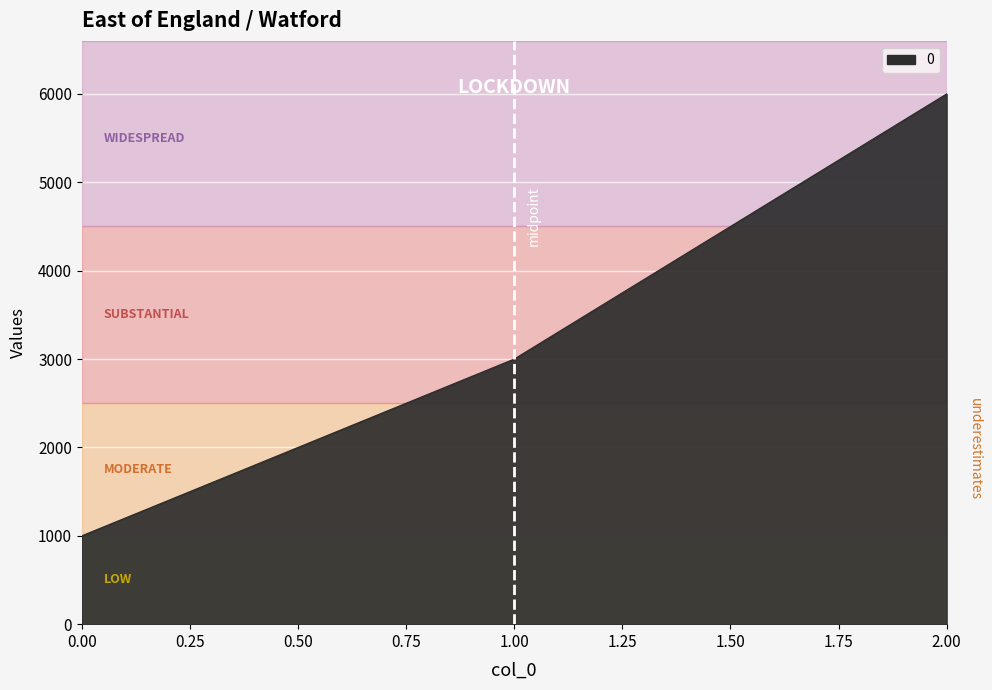

How many lines are shown in the chart?

1